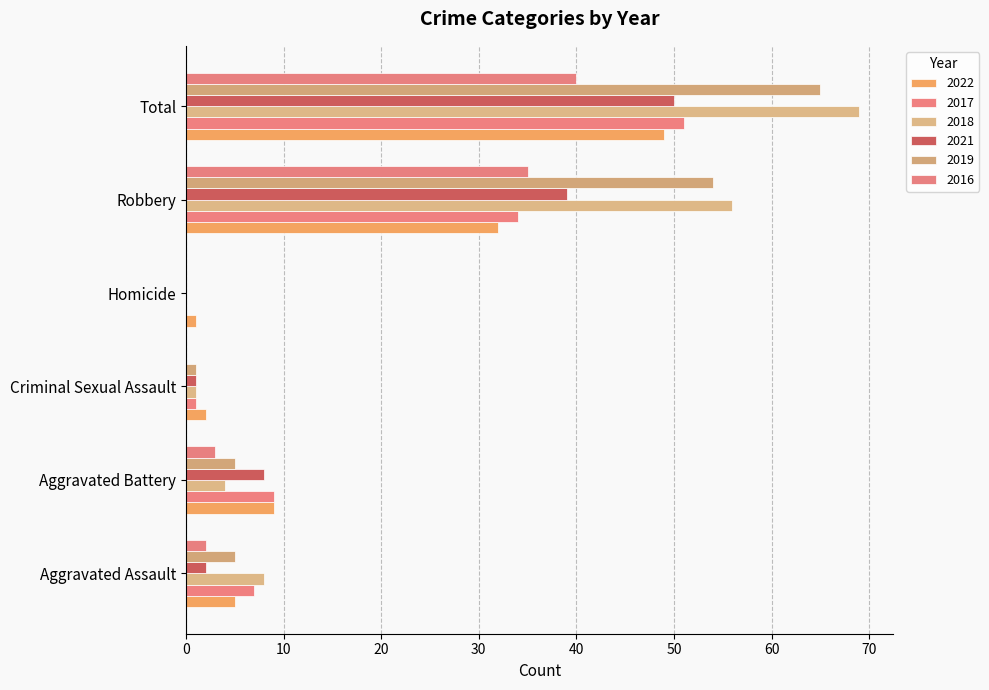

Count the number of data series in this chart.

6